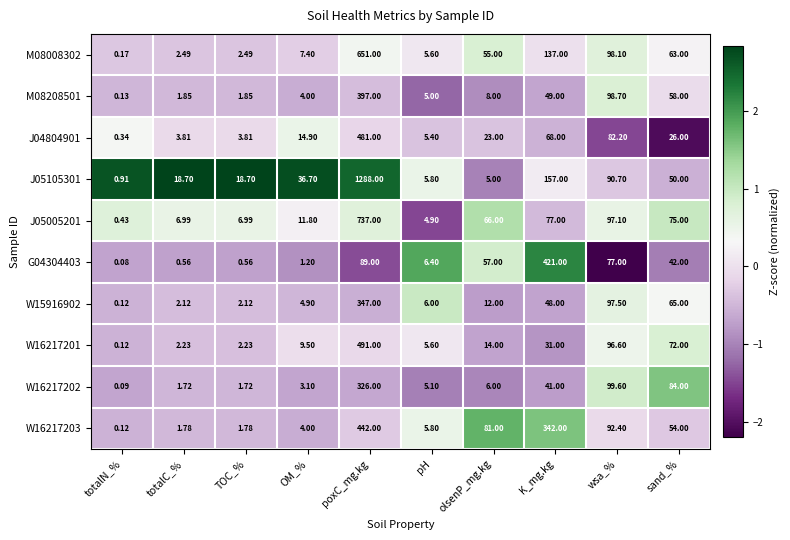

Where is M08008302 nearest to the value 325?

K_mg.kg